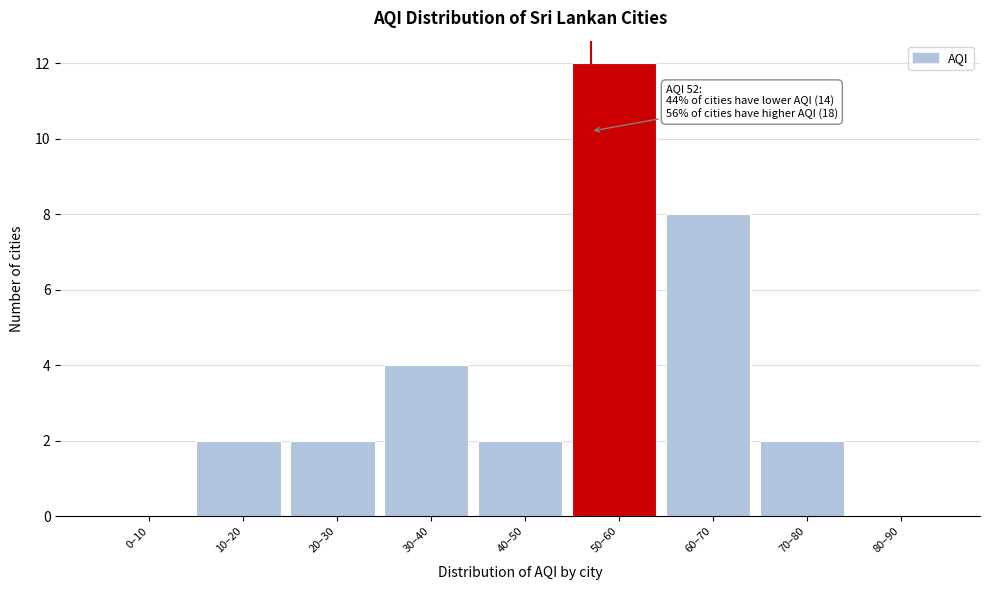

Reading right to left, list all the values displayed in this chart.

80–90=0	70–80=2	60–70=8	50–60=12	40–50=2	30–40=4	20–30=2	10–20=2	0–10=0